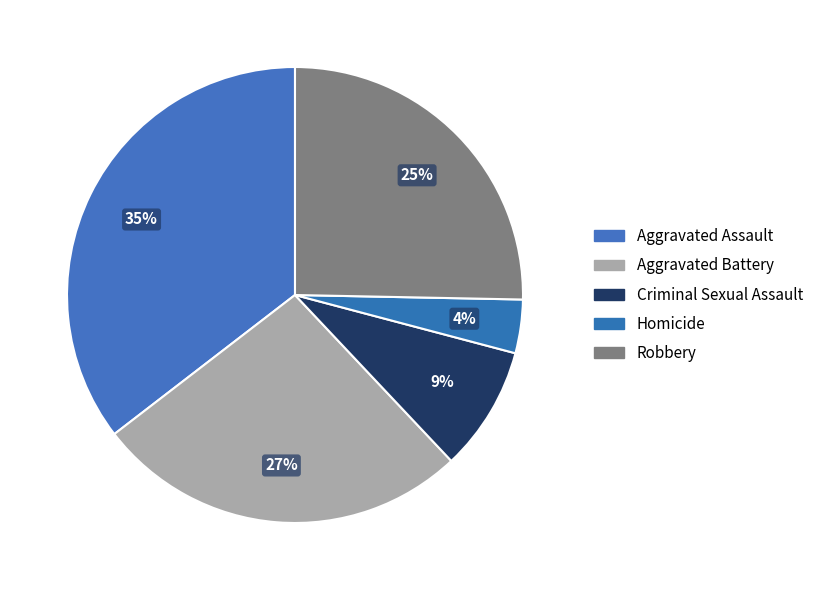

Is there any slice that represents more than half of the pie?

No